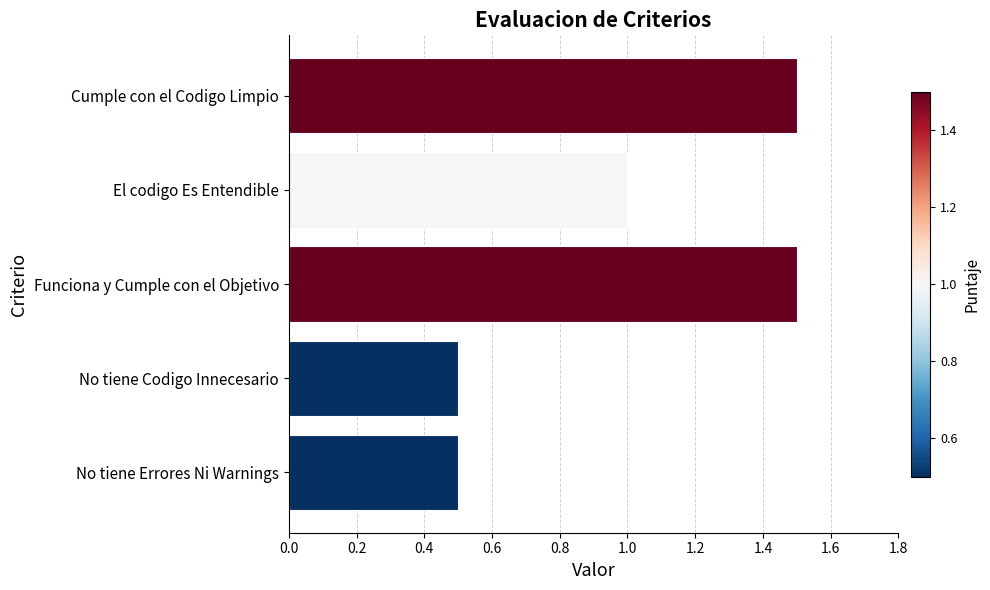

Approximately how many times larger is the value at No tiene Errores Ni Warnings compared to Funciona y Cumple con el Objetivo?

0.3